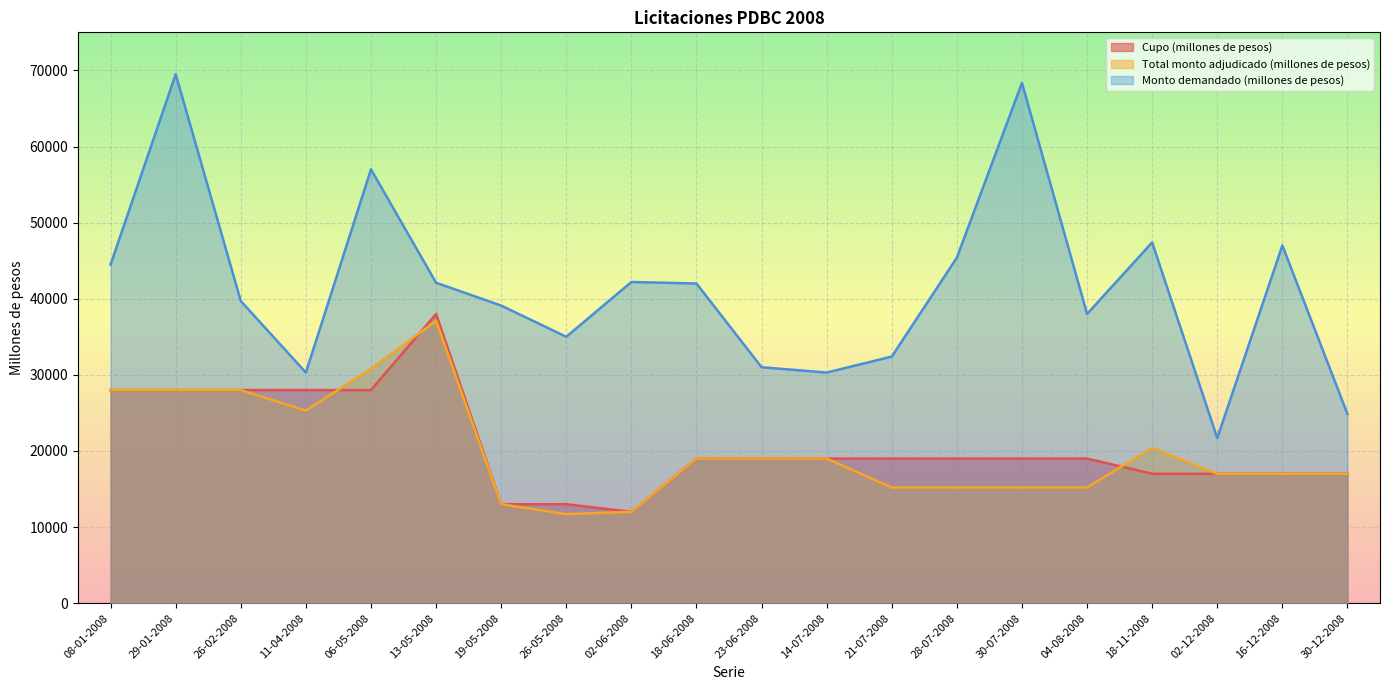

True or false: Cupo (millones de pesos) has more than 2 points higher than both neighbors.

False